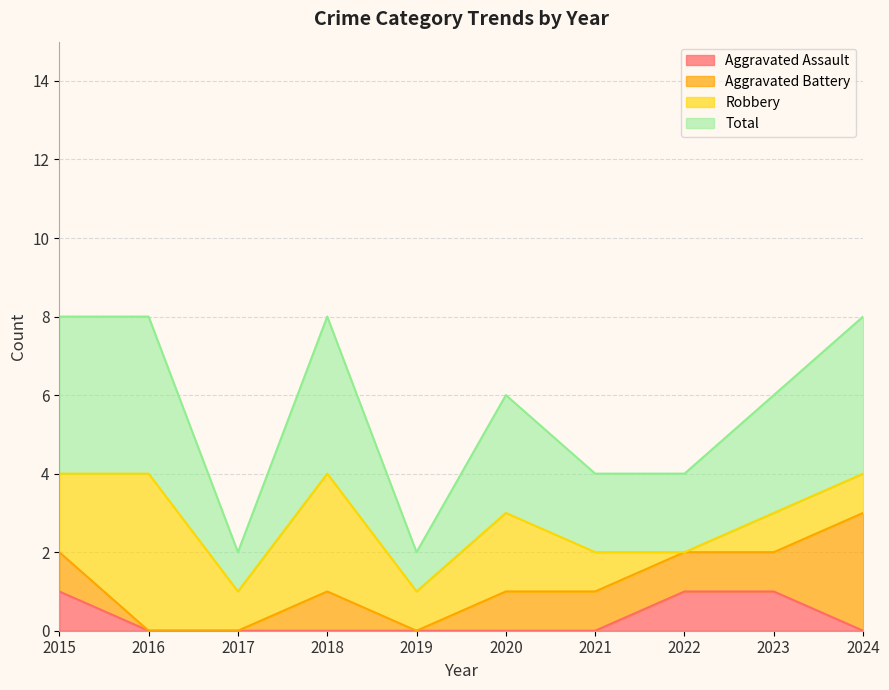

The value of Aggravated Assault at 2019 is 0. True or false?

True